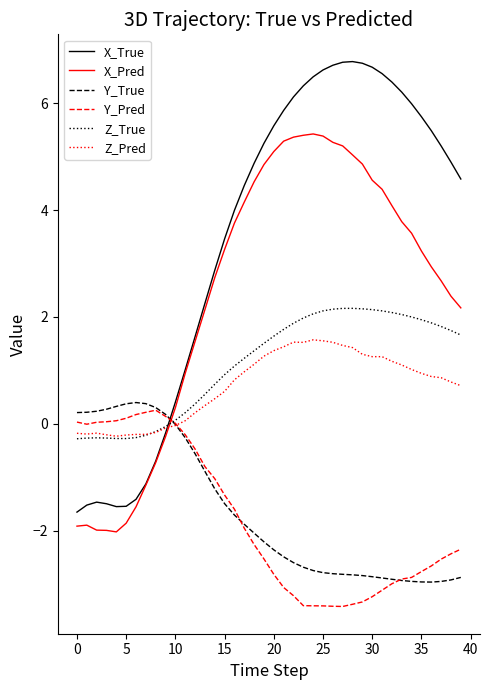

How many values in the X_Pred series are below 3?

19